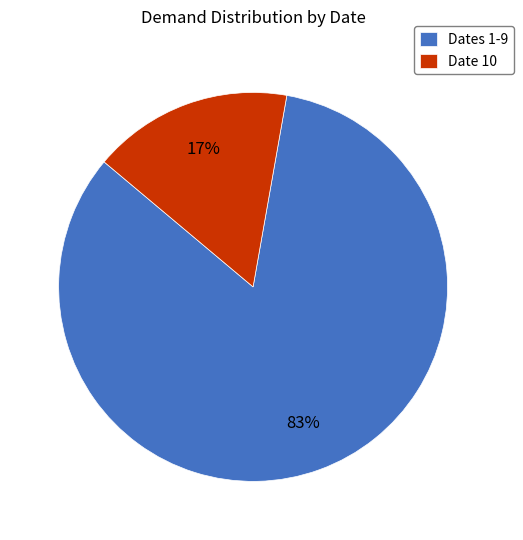

Which slice is the largest?

Dates 1-9